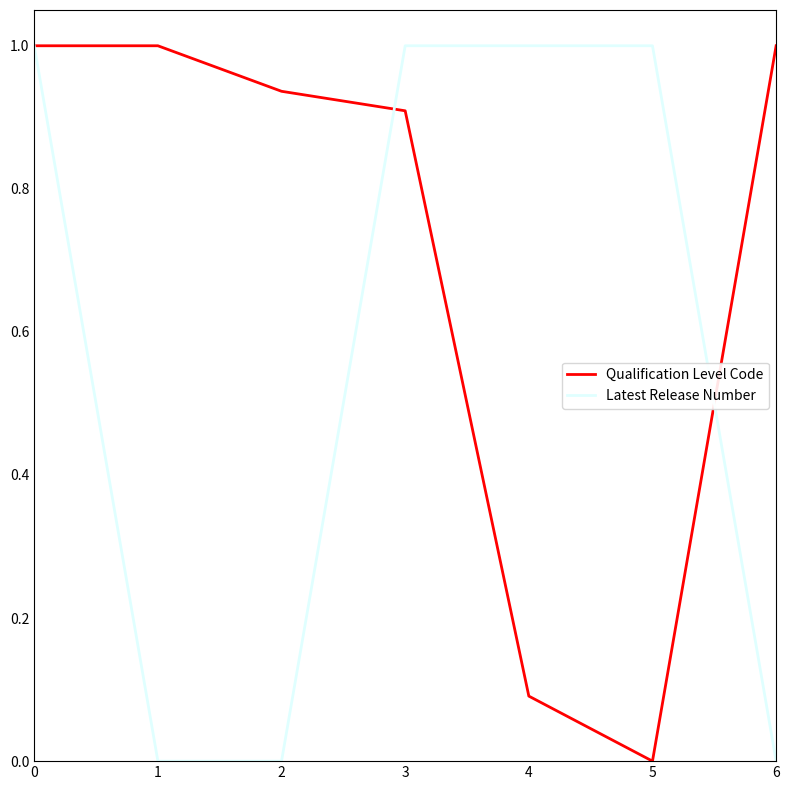

Rank the series at 1 from highest to lowest value.

Qualification Level Code, Latest Release Number